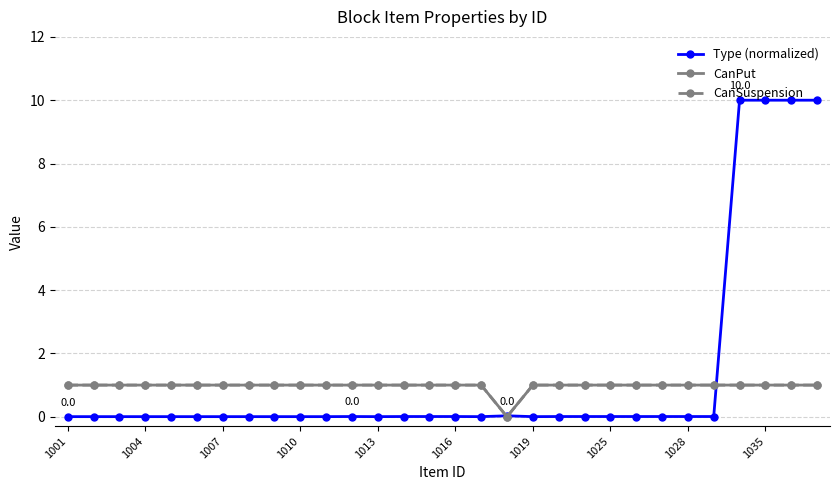

Does the chart display data point markers on the line(s)?

Yes